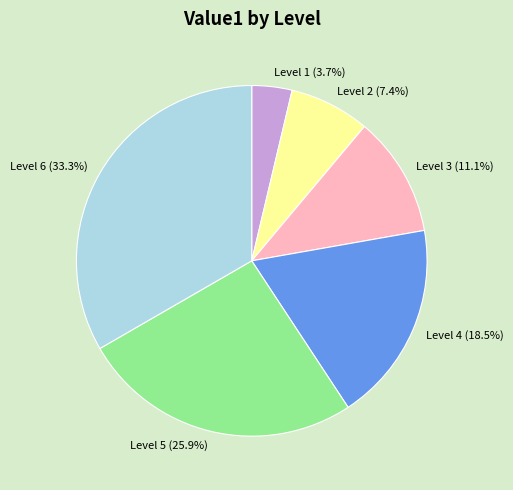

The Level 4 slice represents 32% of the pie. True or false?

False